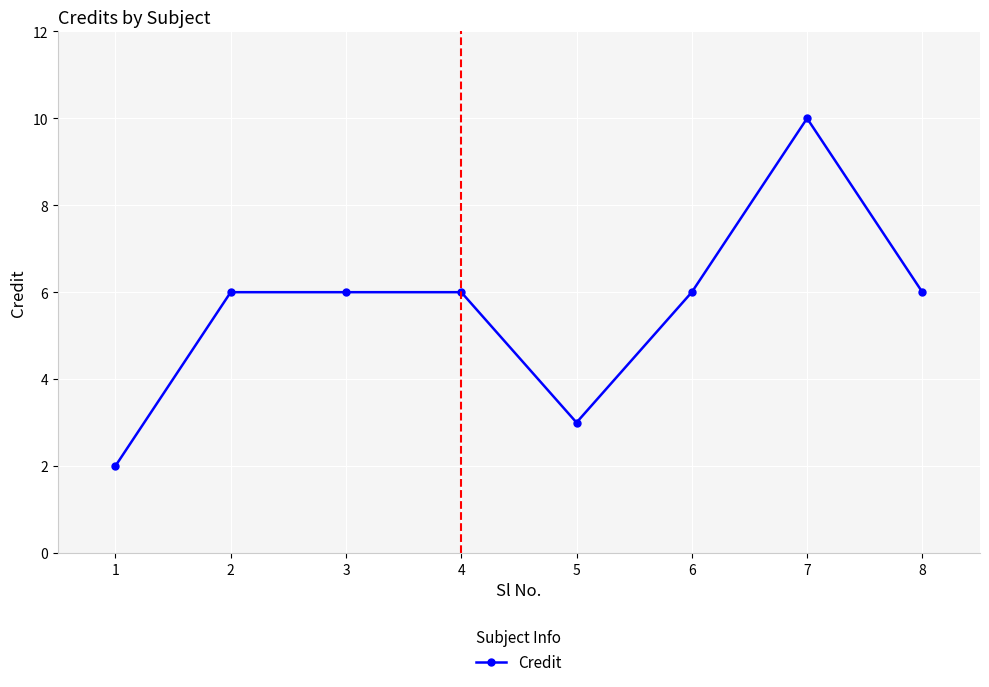

What is the sum of all values?

45